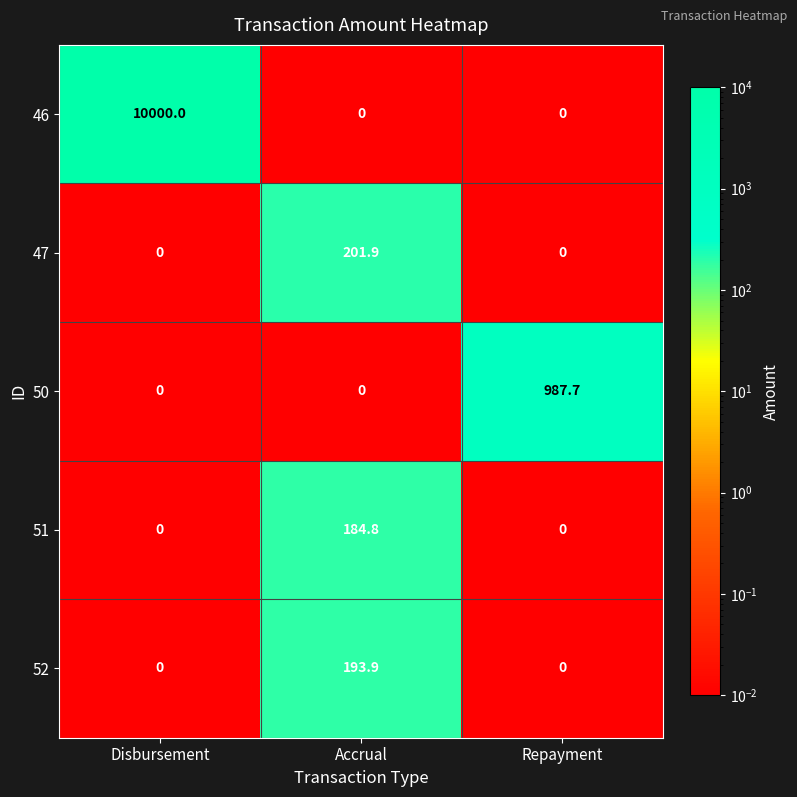

Reading right to left, list all the values displayed in this chart.

46: Repayment=0.0	Accrual=0.0	Disbursement=10000.0
47: Repayment=0.0	Accrual=201.9	Disbursement=0.0
50: Repayment=987.7	Accrual=0.0	Disbursement=0.0
51: Repayment=0.0	Accrual=184.8	Disbursement=0.0
52: Repayment=0.0	Accrual=193.9	Disbursement=0.0